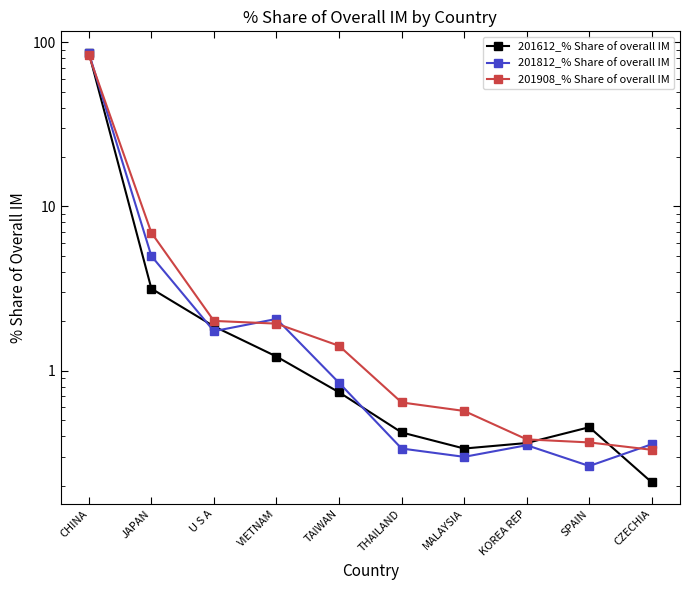

At U S A, list the series in order from smallest to largest.

201812_% Share of overall IM, 201612_% Share of overall IM, 201908_% Share of overall IM